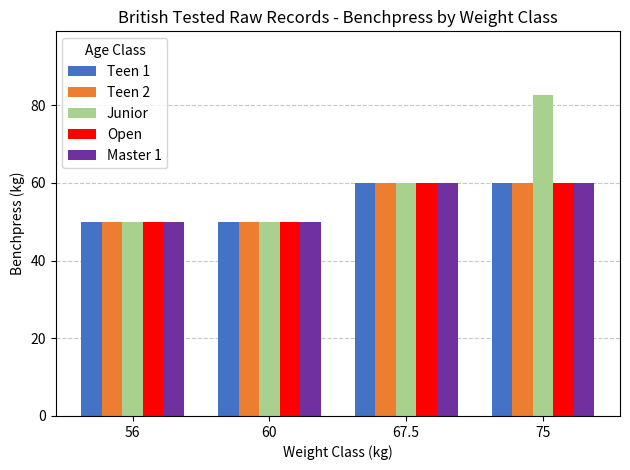

Which series has the widest spread of values?

Junior